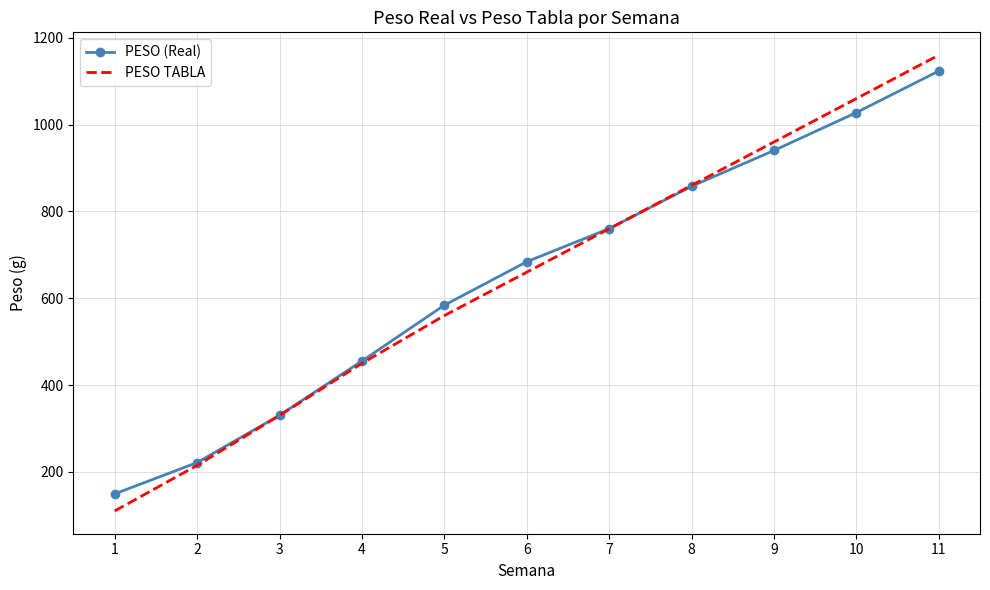

Rank the series by their maximum value, from lowest to highest.

PESO (Real), PESO TABLA